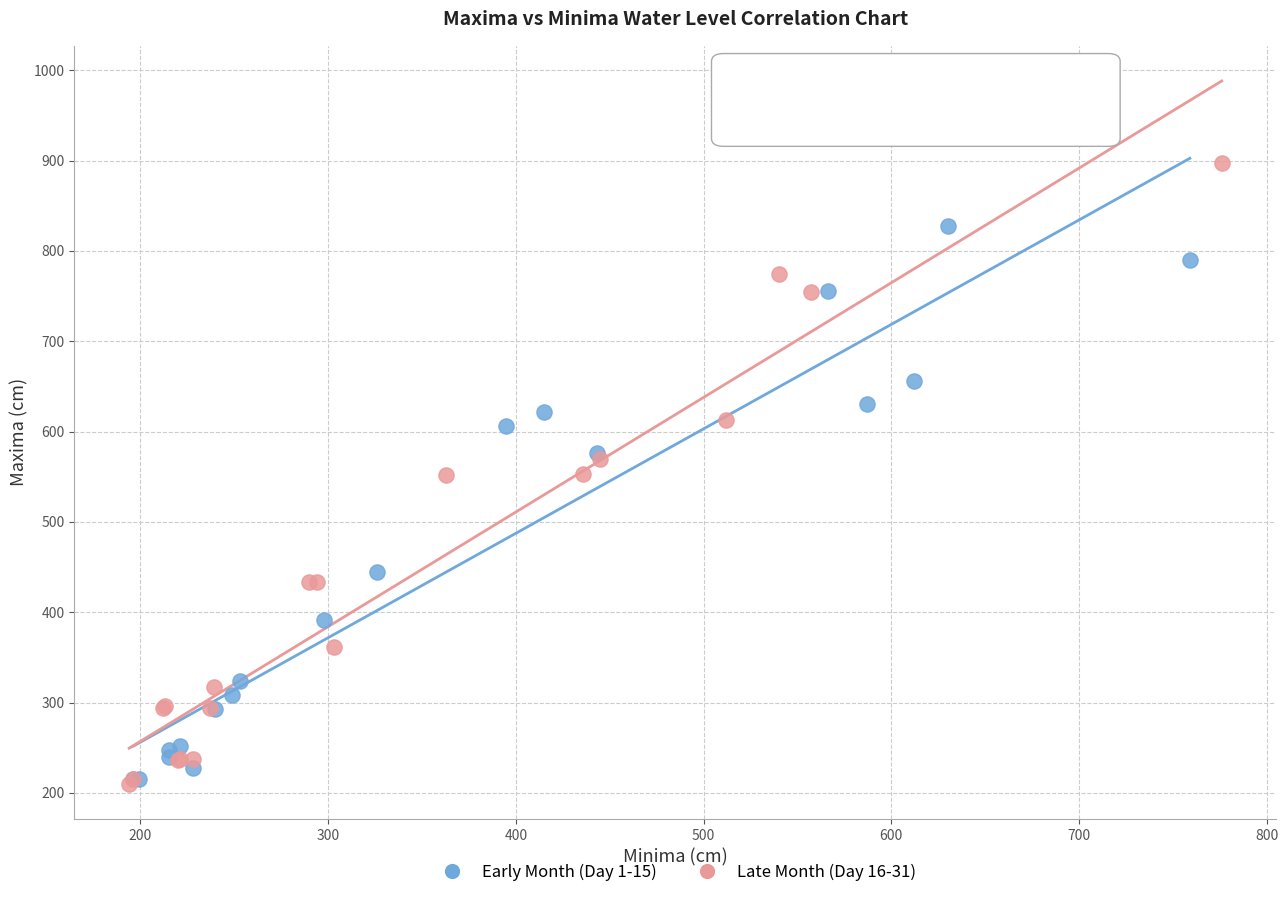

Which series contains the highest Y value?

Late Month (Day 16-31)